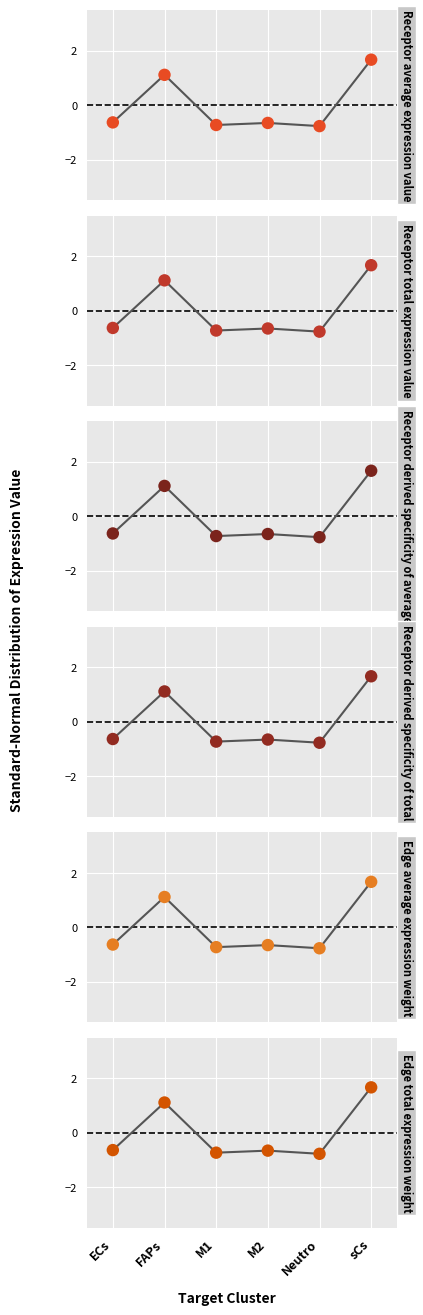

What is the total value across all series at FAPs?

6.7